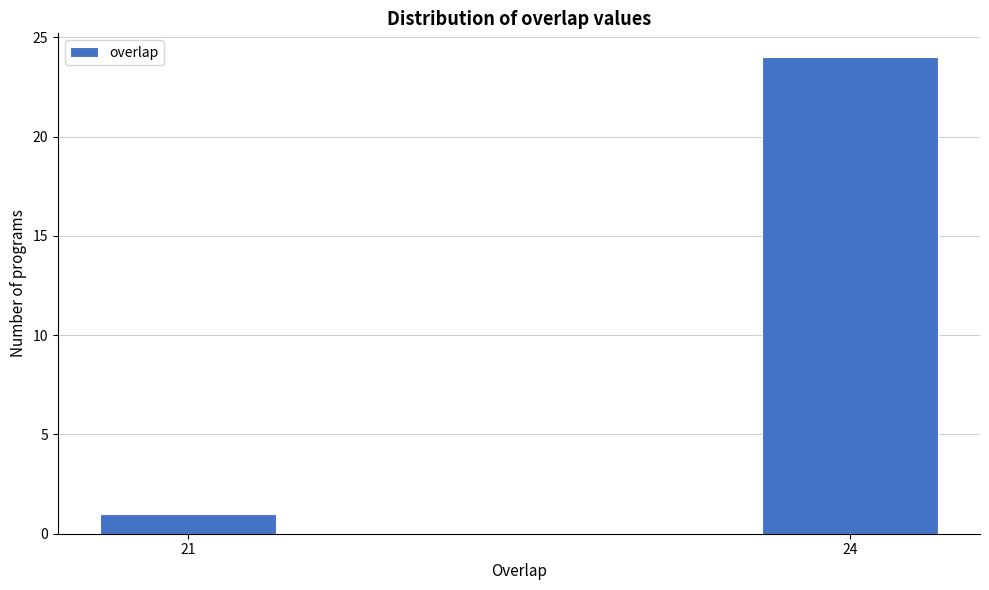

Reading right to left, extract all data points from this chart.

24=24	21=1